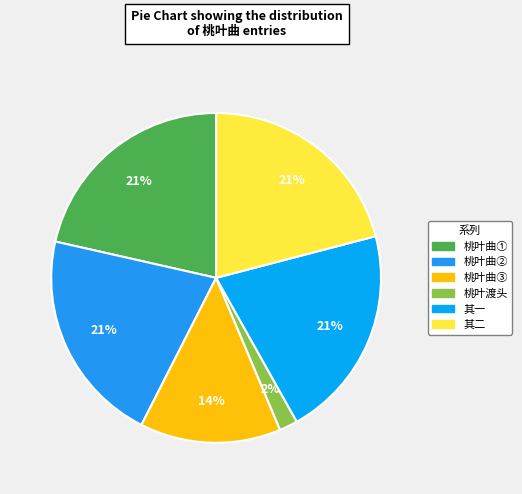

Count the number of slices in the pie.

6